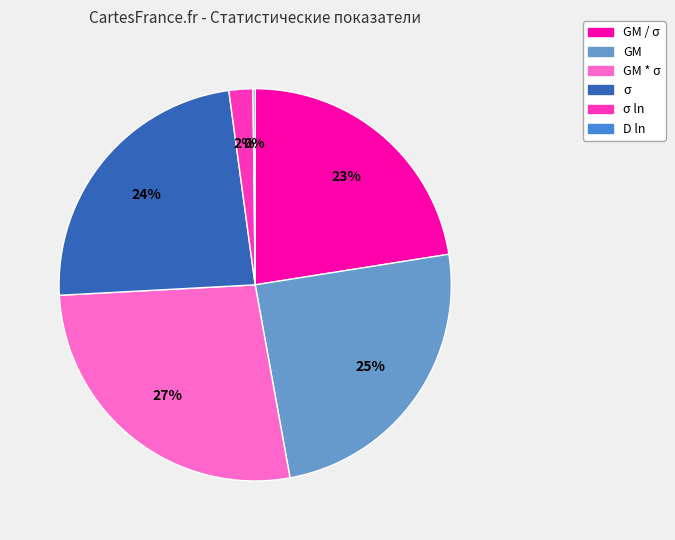

To the nearest percent, what is the difference between the largest and smallest slice percentages?

27%